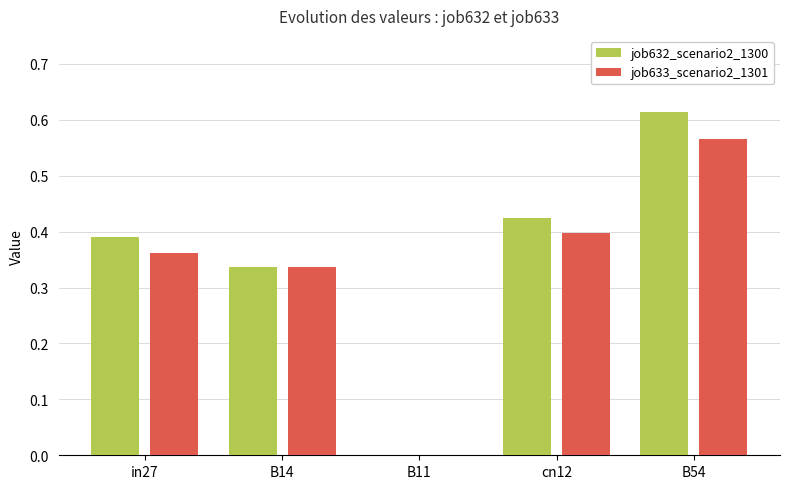

Count the number of data series in this chart.

2